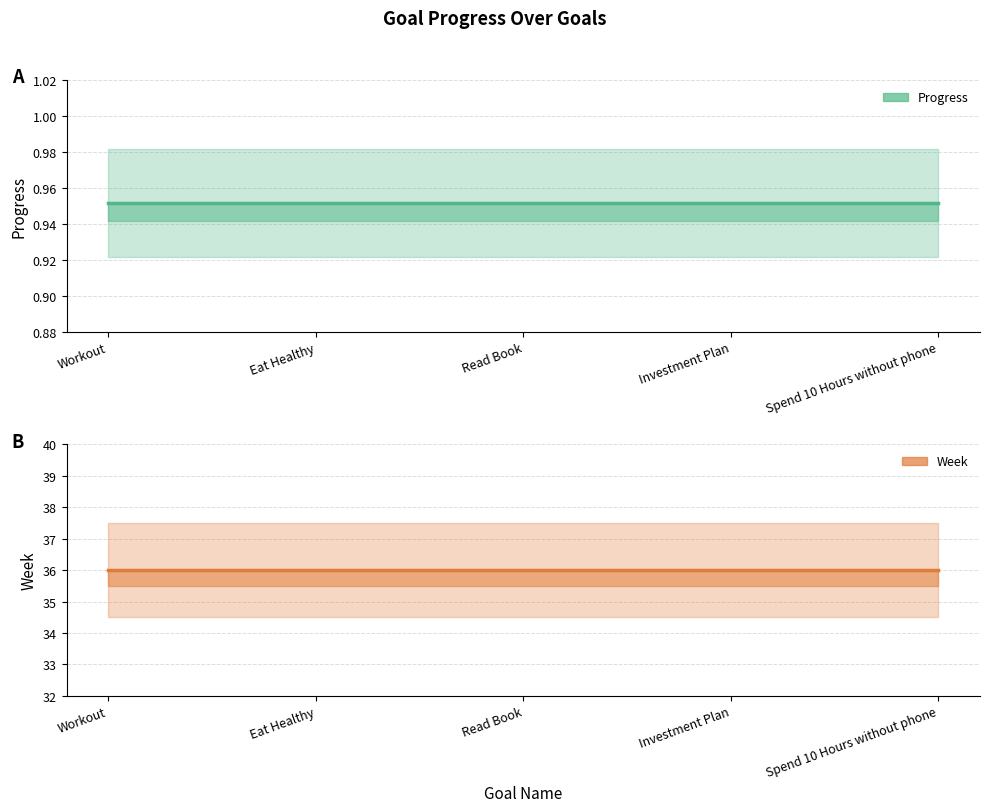

The value of Week at Eat Healthy is 36.0. True or false?

True